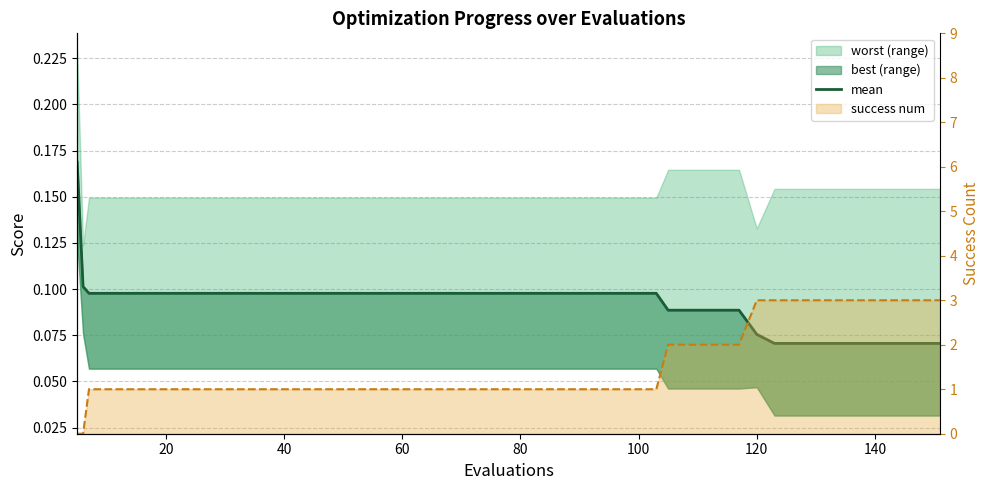

At how many categories does at least one series exceed 2?

9